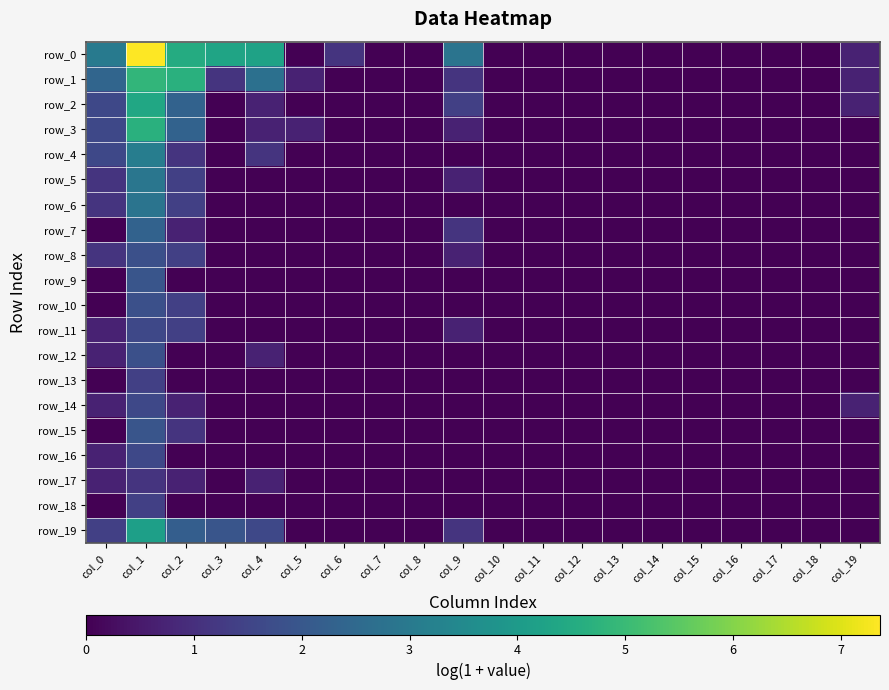

At which label is row_13 closest to 0?

col_0